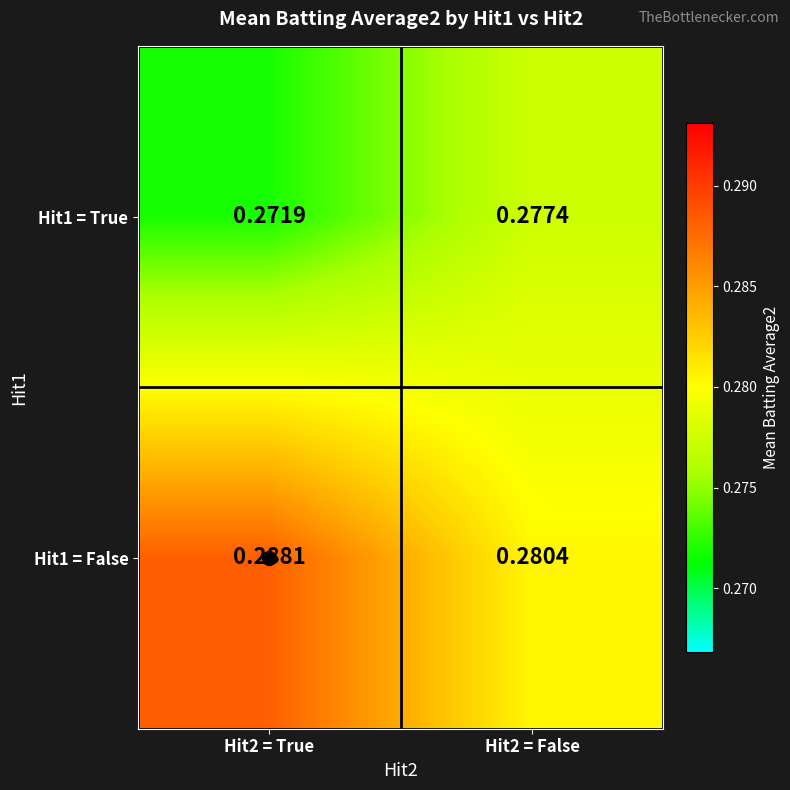

At which category is the sum across all series the highest?

Hit2 = True